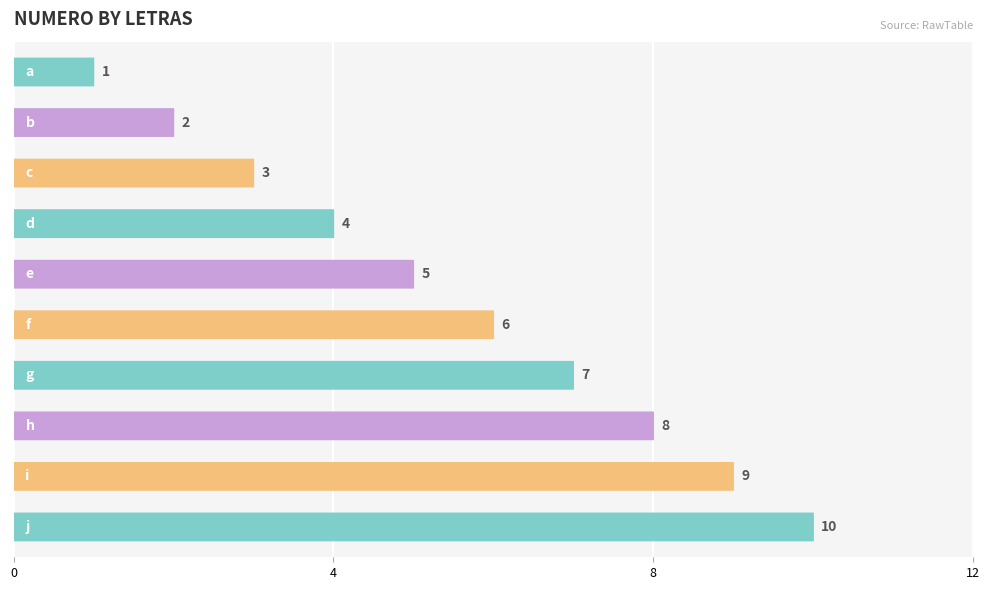

What is the value of the 1st bar from the top?

1